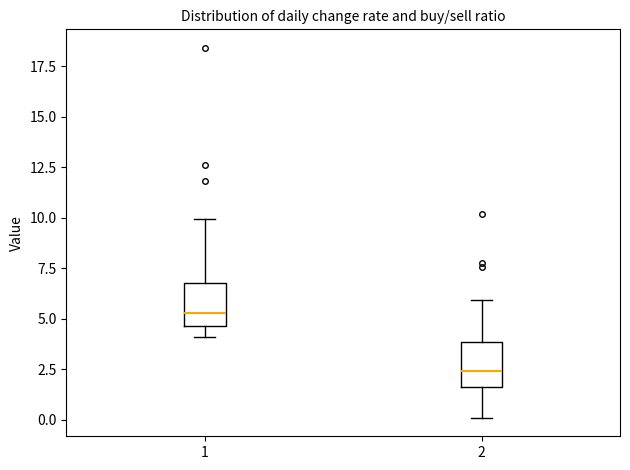

Which box has the highest median line?

1